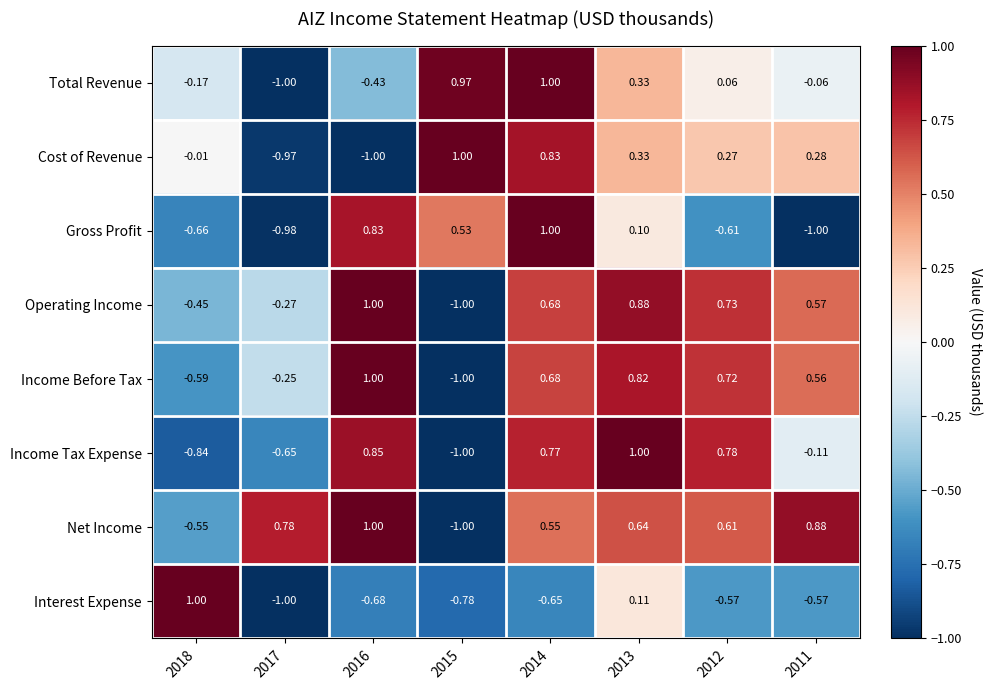

At 2012, list the series in order from smallest to largest.

Gross Profit, Interest Expense, Total Revenue, Cost of Revenue, Net Income, Income Before Tax, Operating Income, Income Tax Expense